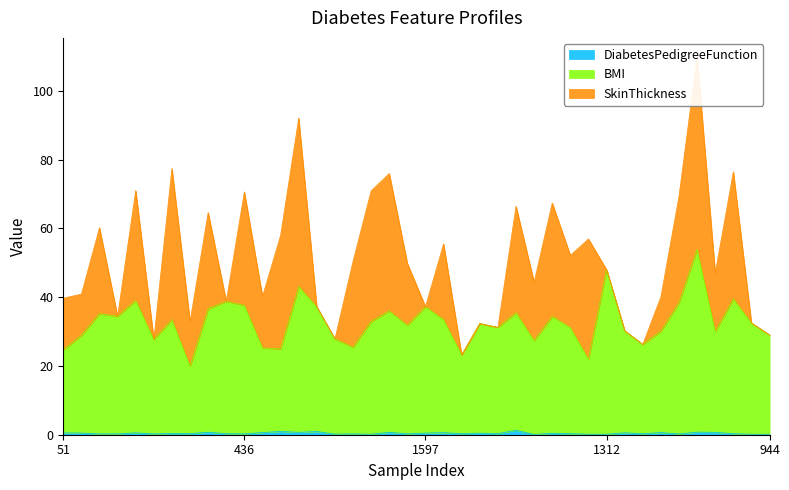

True or false: BMI has more than 1 points higher than both neighbors.

True